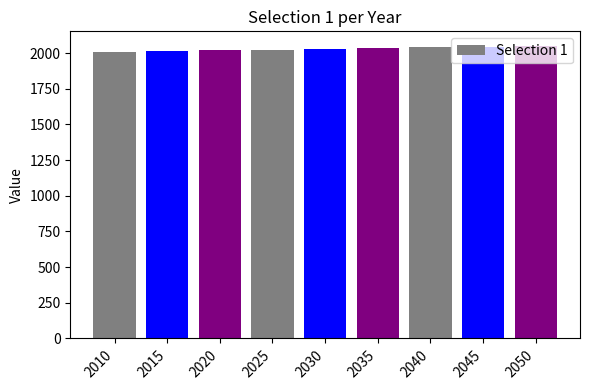

How many values are between 2020 and 2040?

5